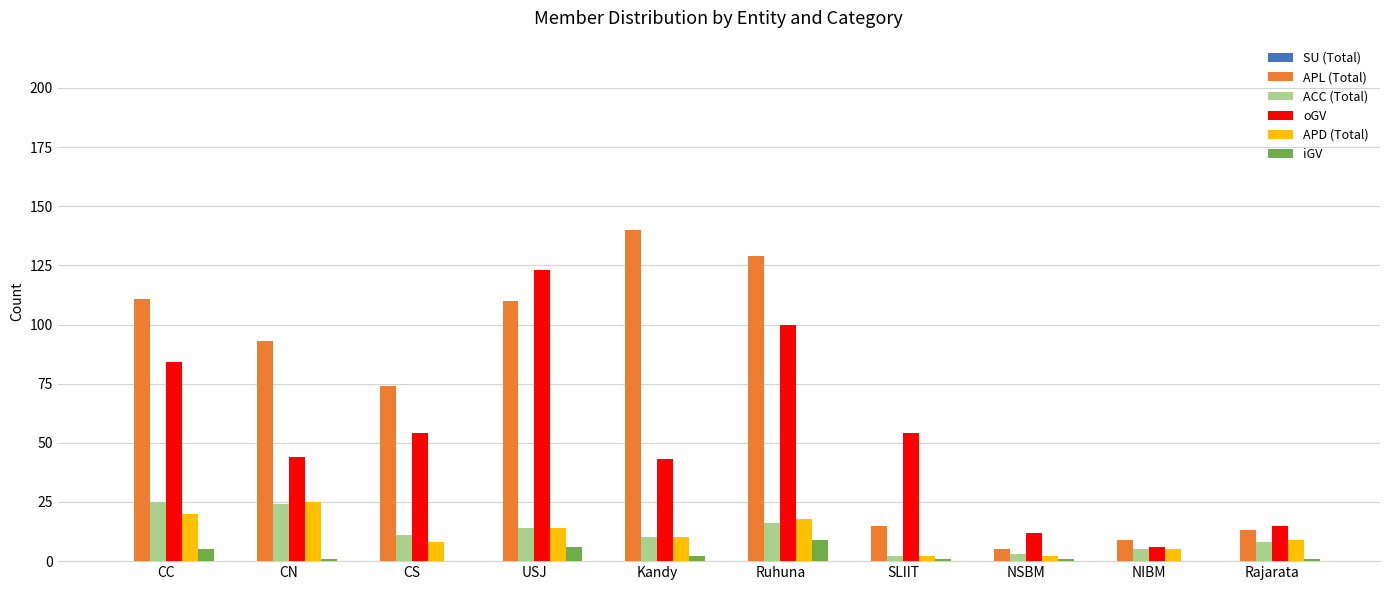

Which series has the largest total across all categories?

APL (Total)